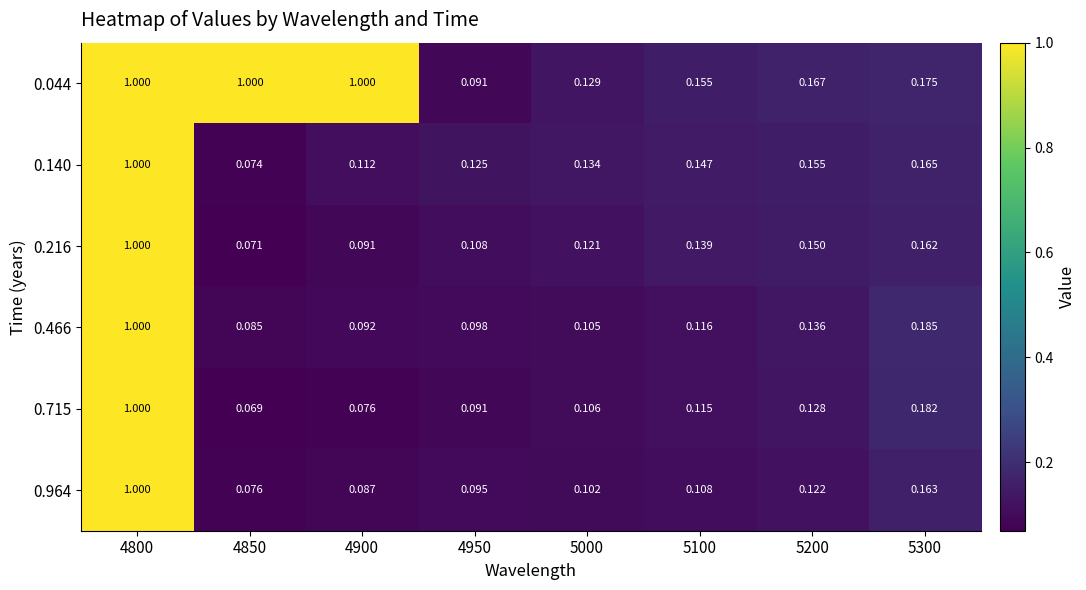

Is the value of 0.715 at 5300 greater than the value of 0.466 at 4850?

Yes